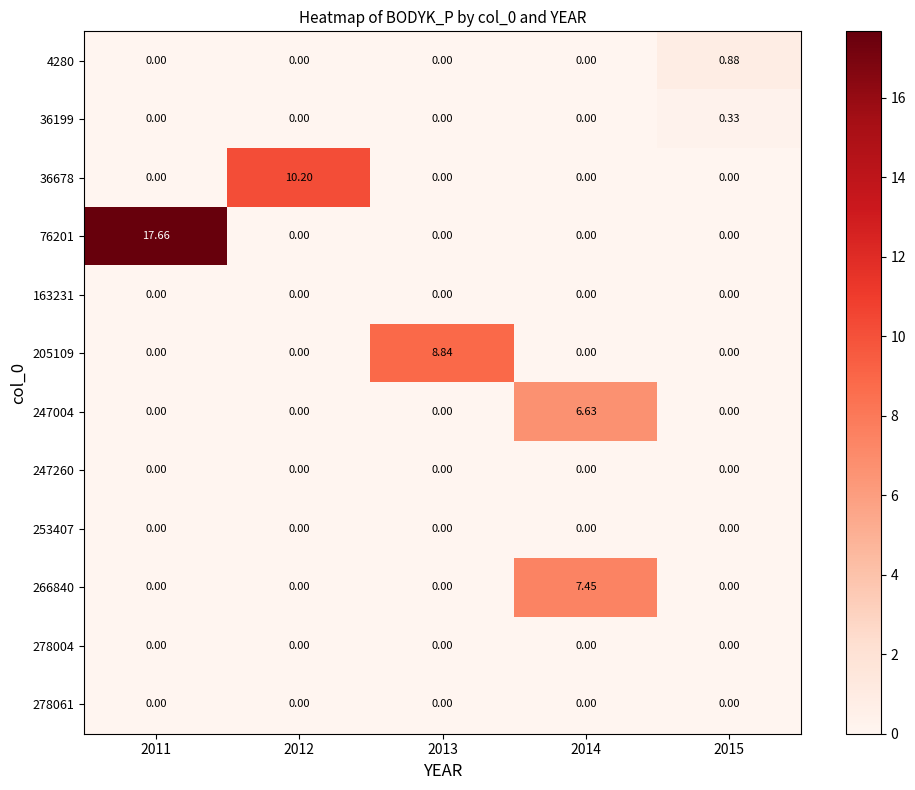

How many series are shown in this chart?

12